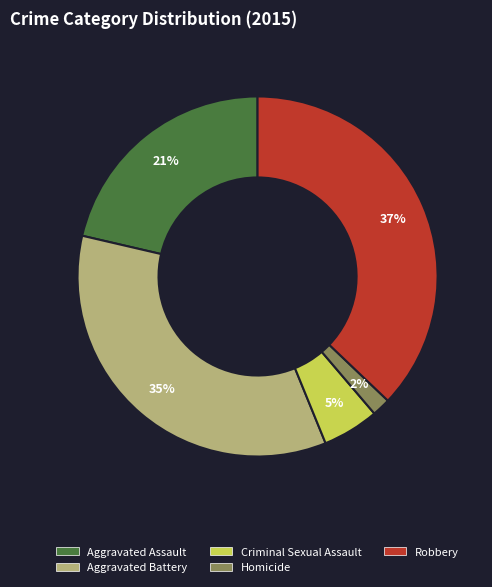

How many segments does this pie chart have?

5